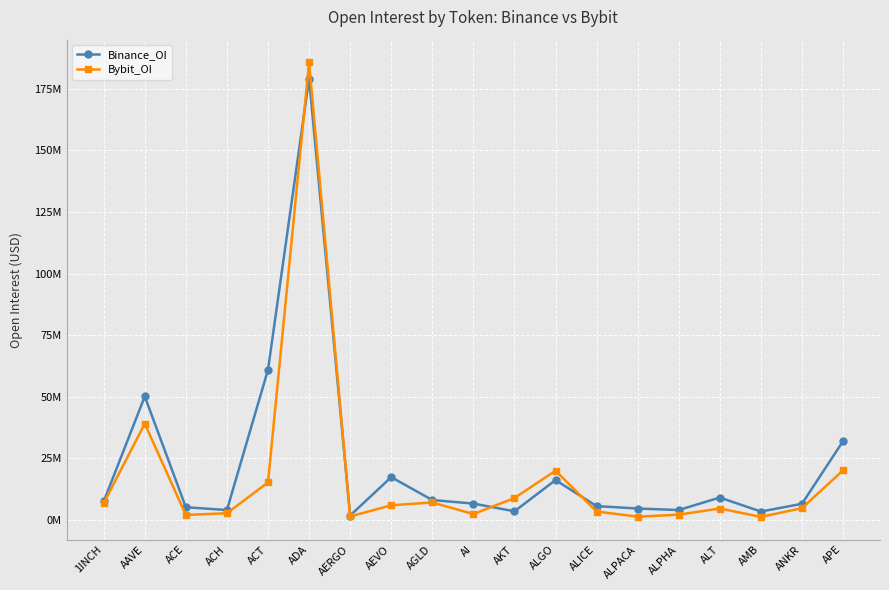

What is the sum of all Binance_OI values?

423331922